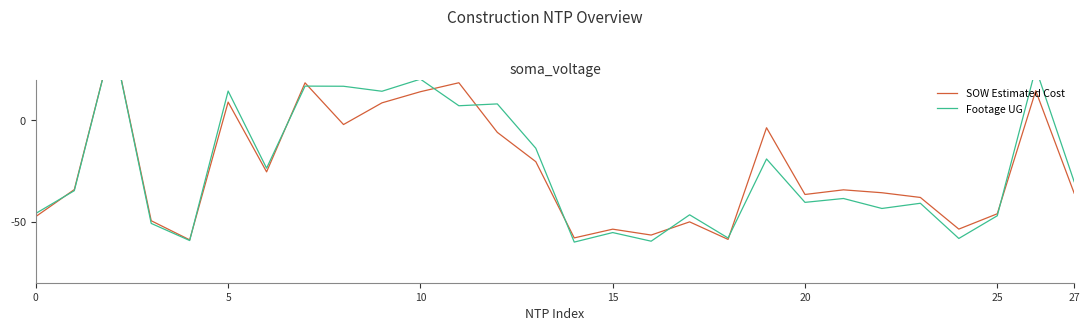

How many interior local peaks does the Footage UG series have?

11